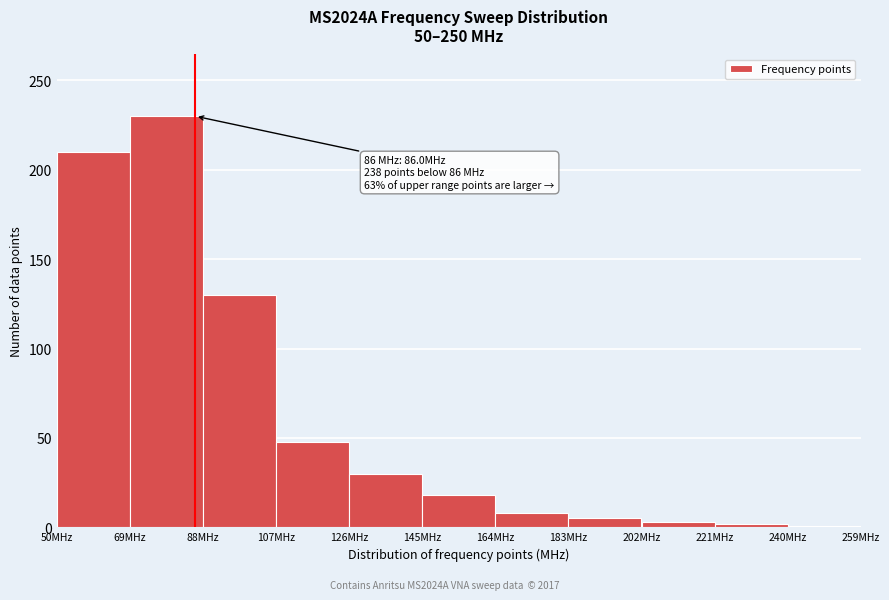

Over which range of the x-axis is the bar tallest?

69 to 88